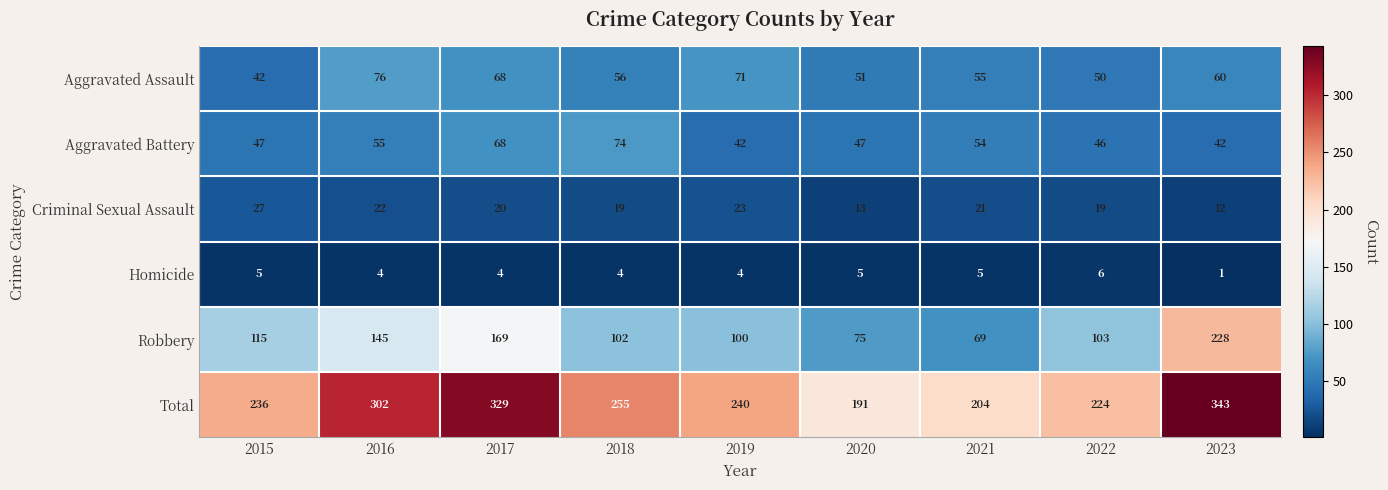

The value of Criminal Sexual Assault at 2021 is 21. True or false?

True